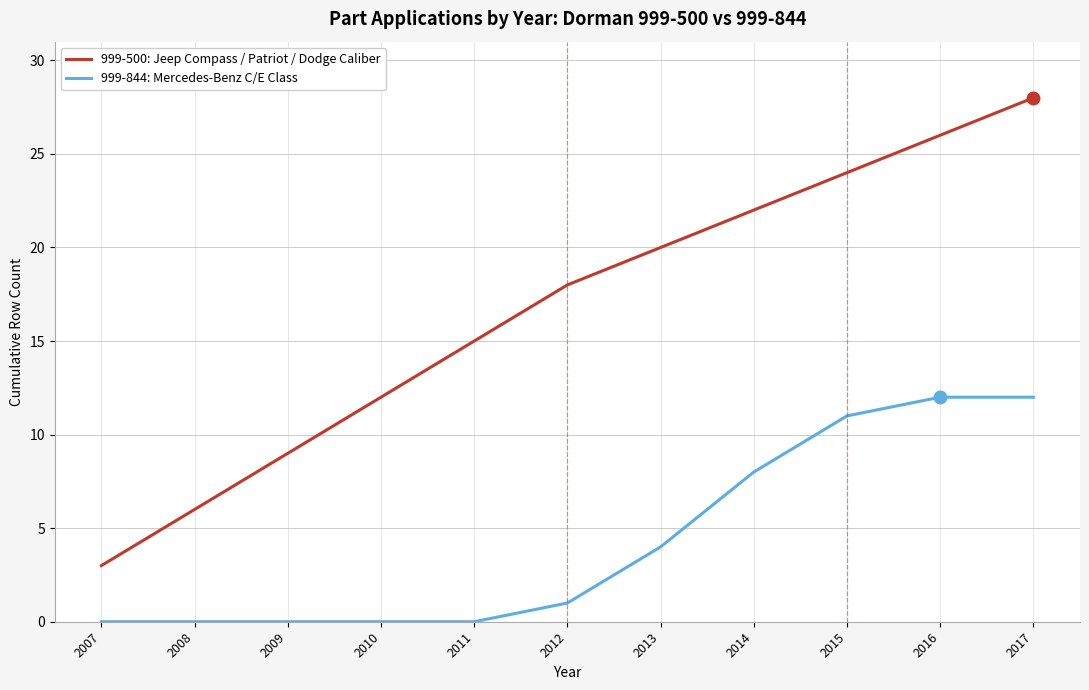

What is the minimum value for 999-500: Jeep Compass / Patriot / Dodge Caliber?

3